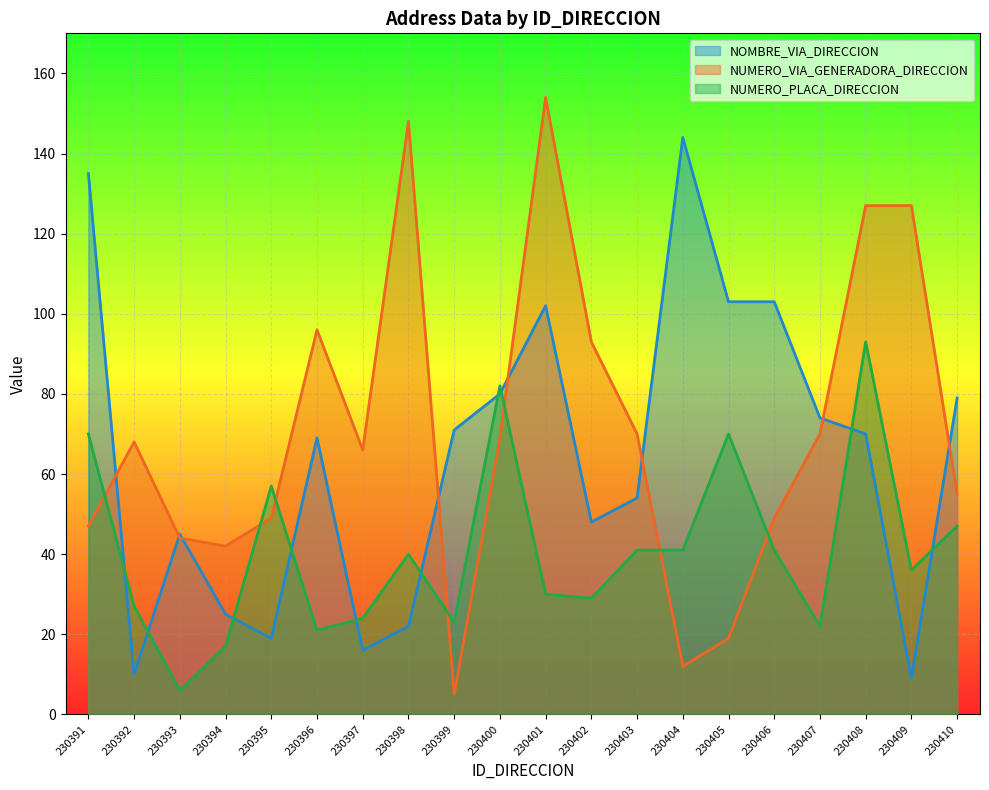

Is it true that NUMERO_VIA_GENERADORA_DIRECCION equals 44 at 230393?

True